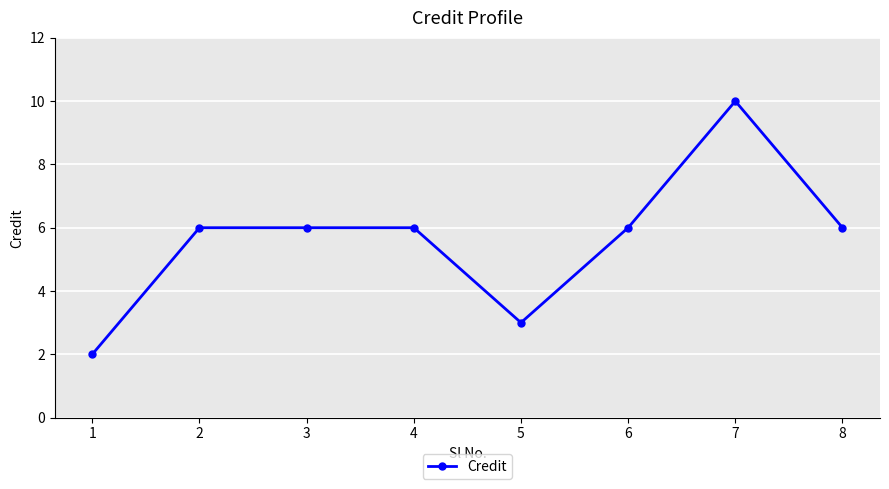

What is the change in value from 5 to 7?

+7